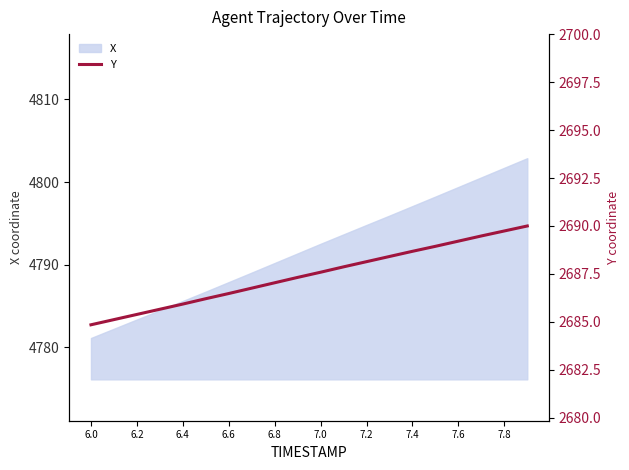

At which label does X first exceed 4792?

7.0